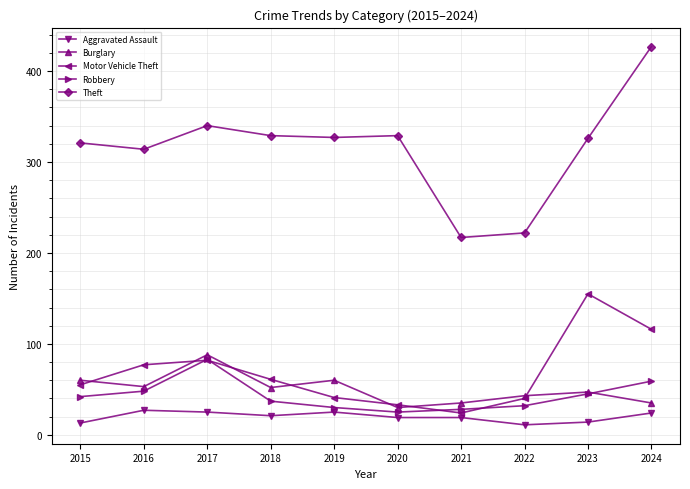

Between 2019 and 2024, which series saw the biggest shift?

Theft